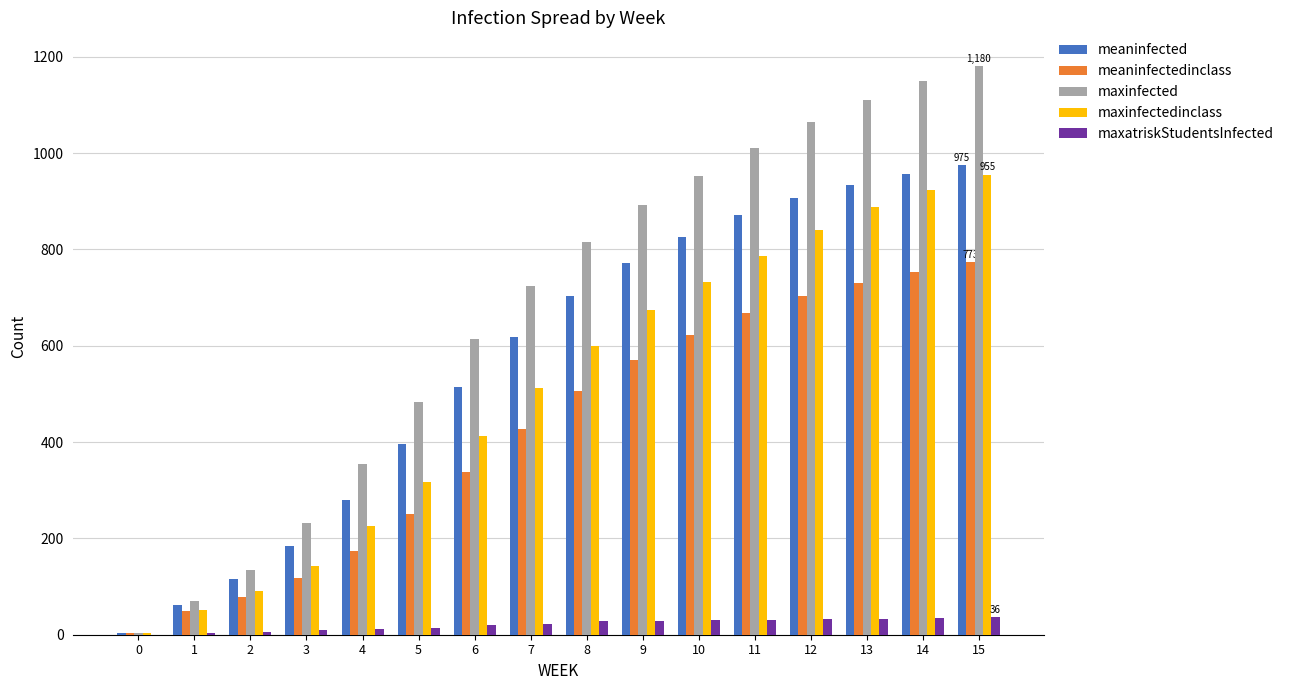

What is the sum of all maxinfected values?

10787